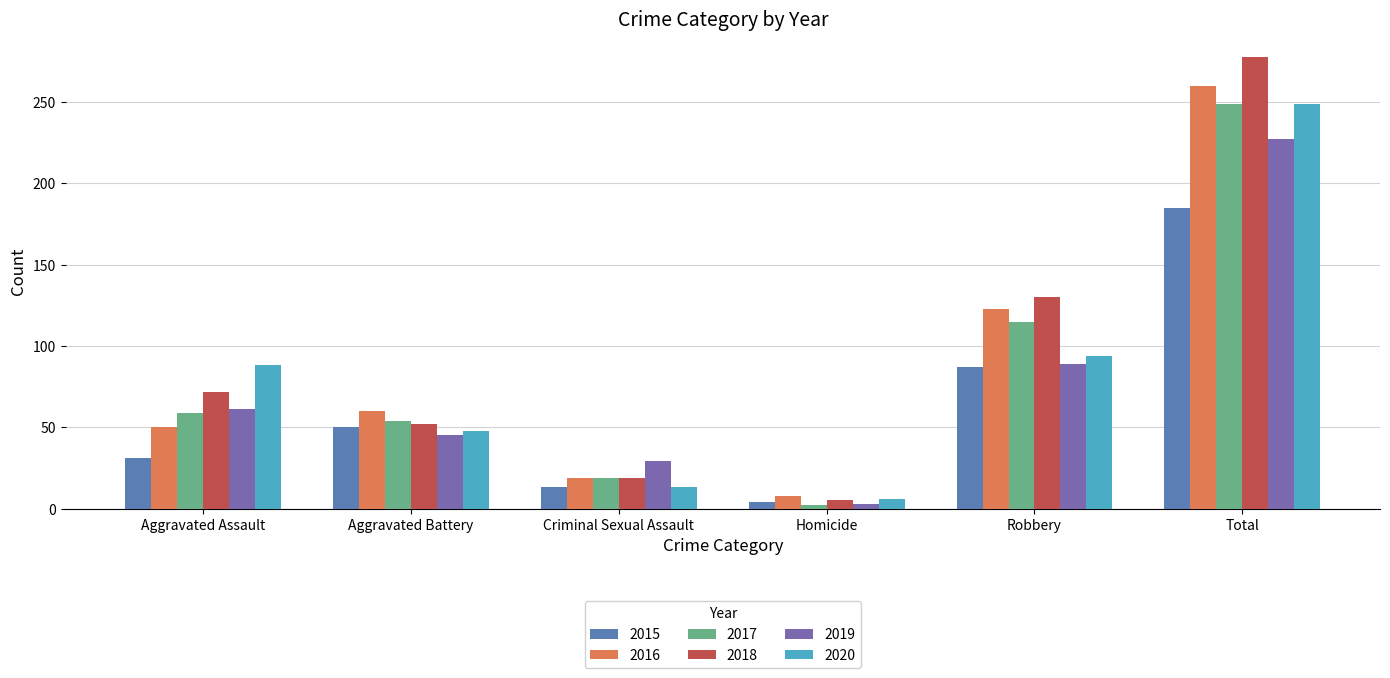

List the labels in order of 2020 value, largest first.

Total, Robbery, Aggravated Assault, Aggravated Battery, Criminal Sexual Assault, Homicide